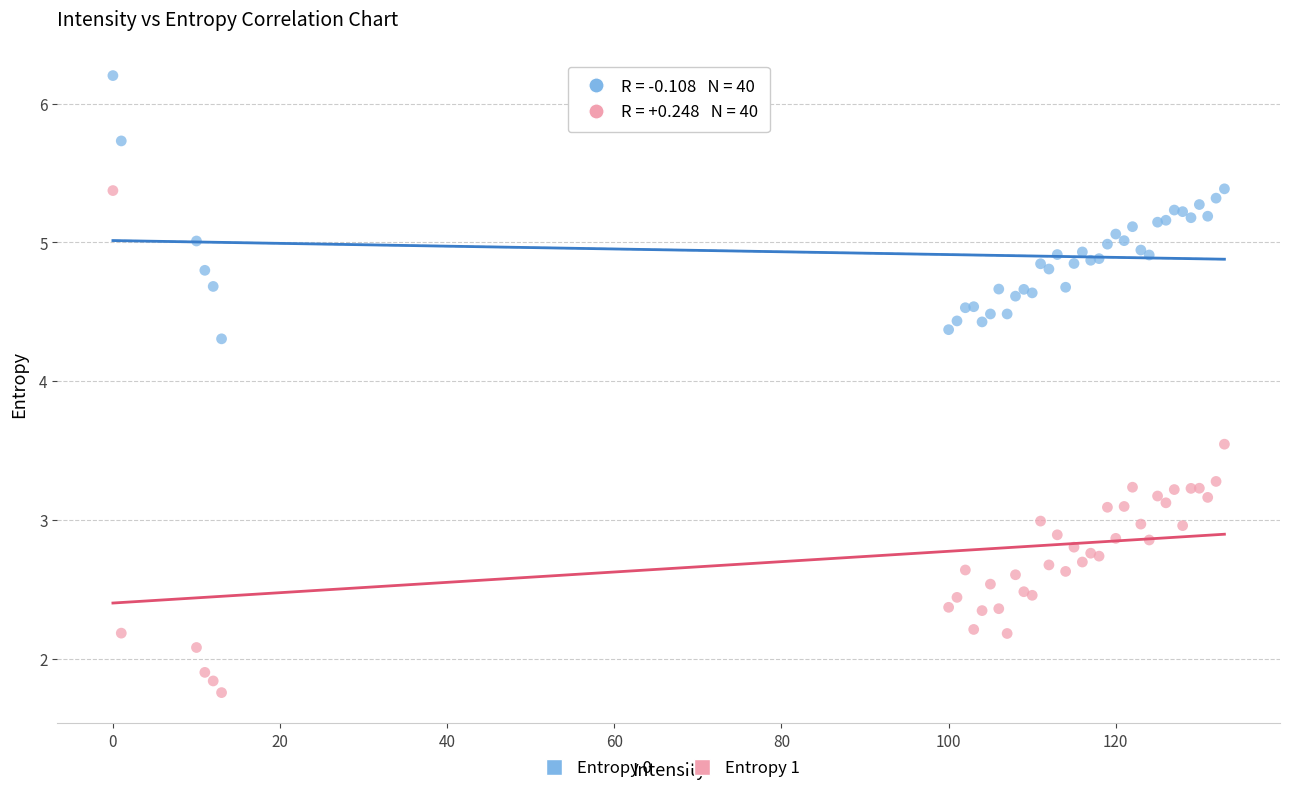

Which series has the largest Y range (max minus min)?

Entropy 1